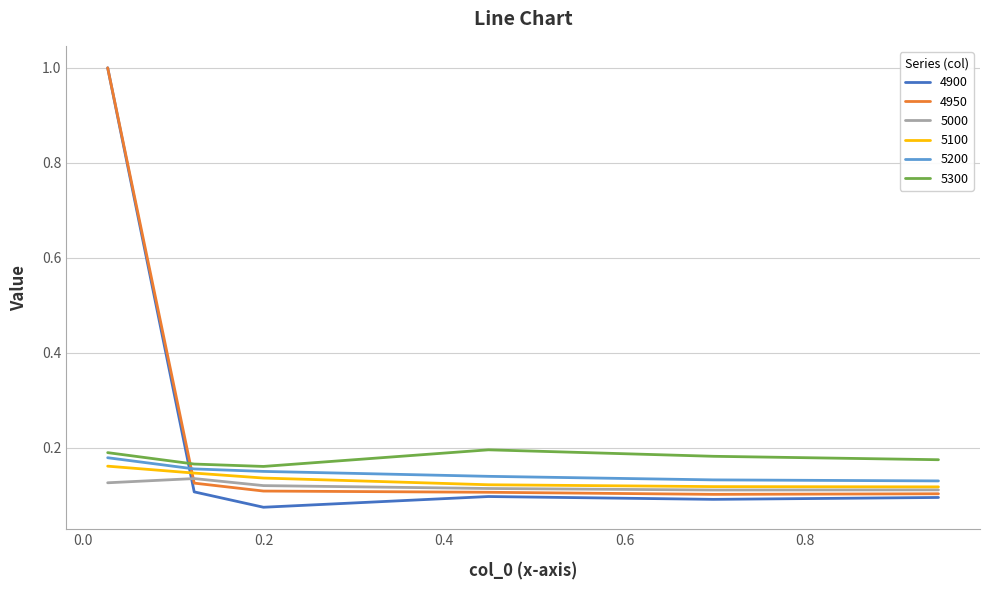

Which series has the widest spread of values?

4900